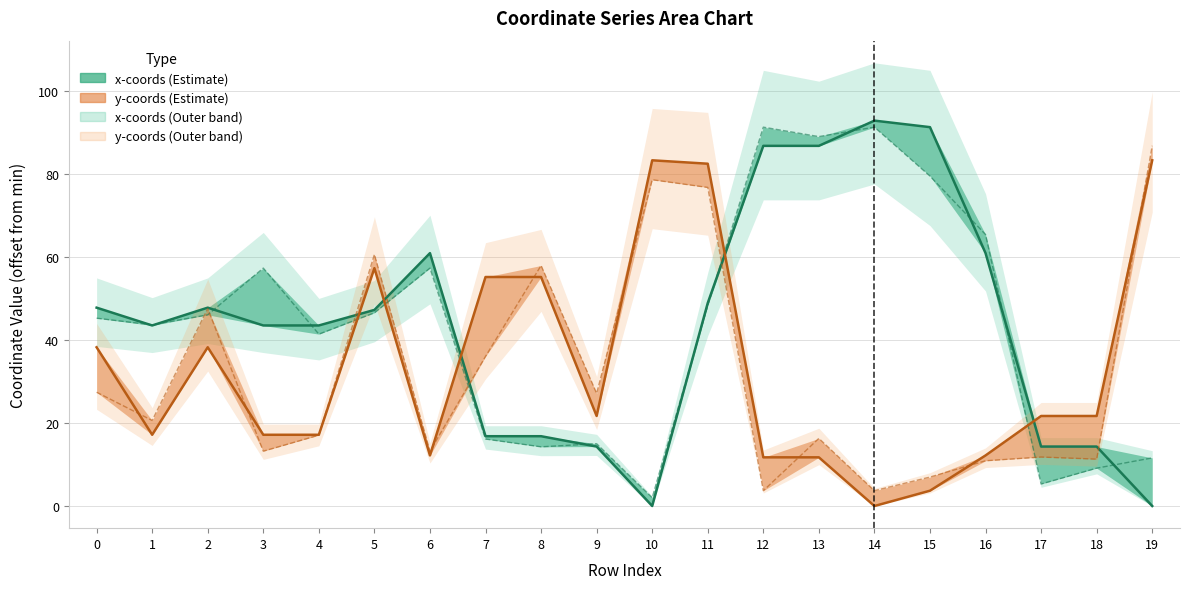

Is the value of x0 estimate at 1 greater than the value of y1 estimate at 9?

Yes